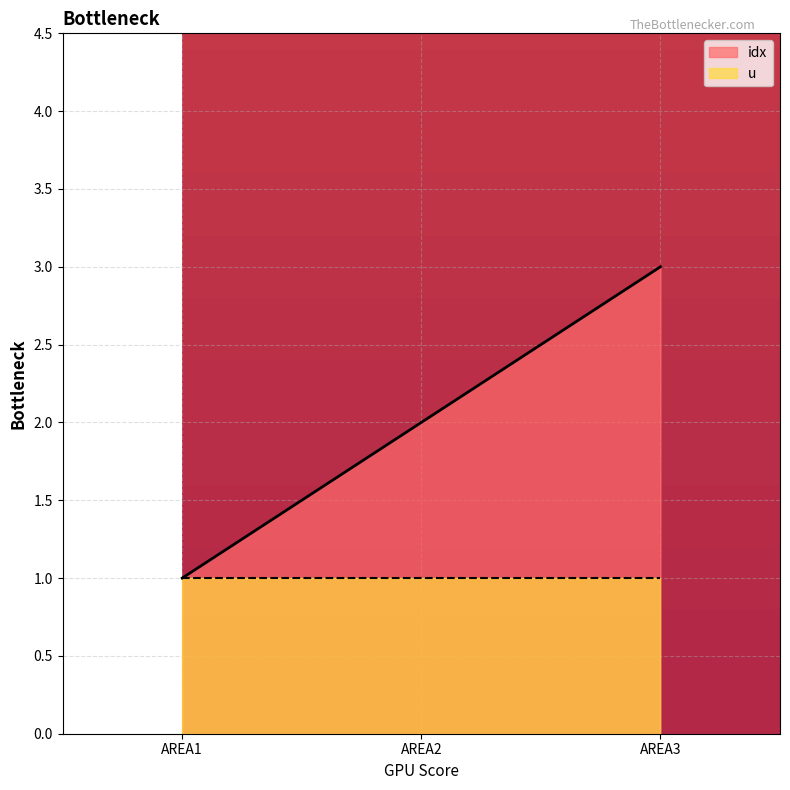

Between AREA3 and AREA1, which is larger?

AREA3